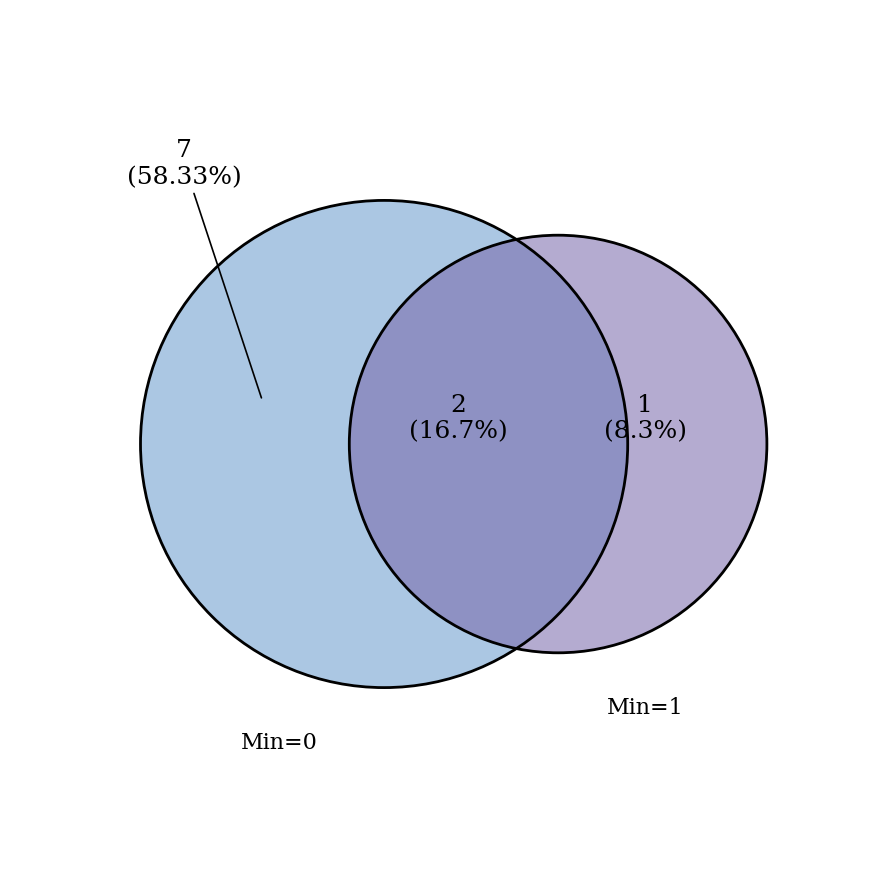

Is it true that Extension.url is 15% of the pie?

False